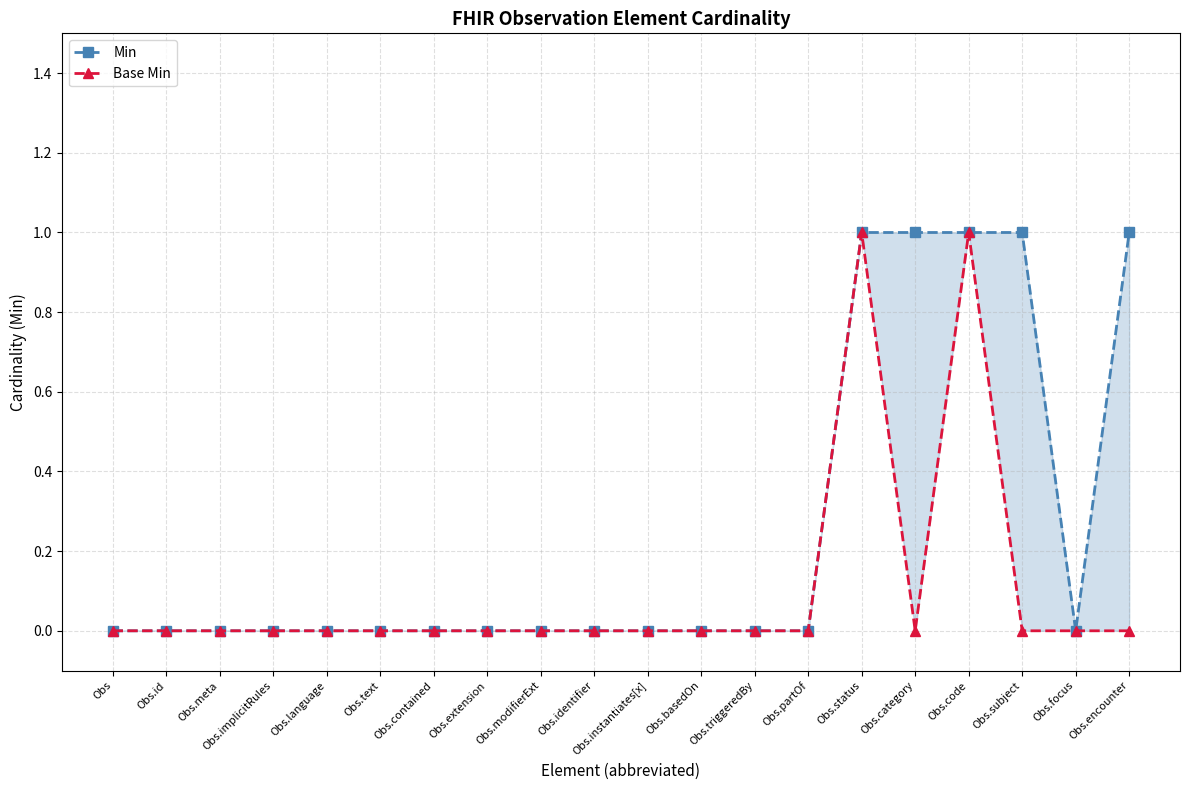

The value of Min at Obs.partOf is 1. True or false?

False